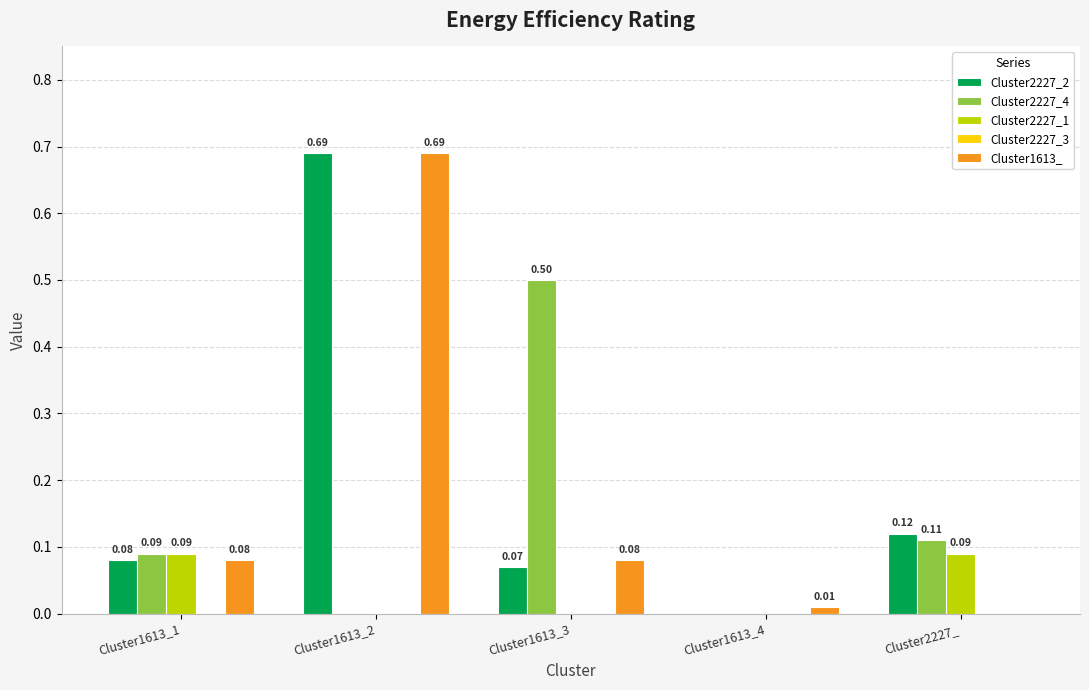

What is the sum of the Cluster2227_2 values at Cluster2227_ and Cluster1613_2?

0.8